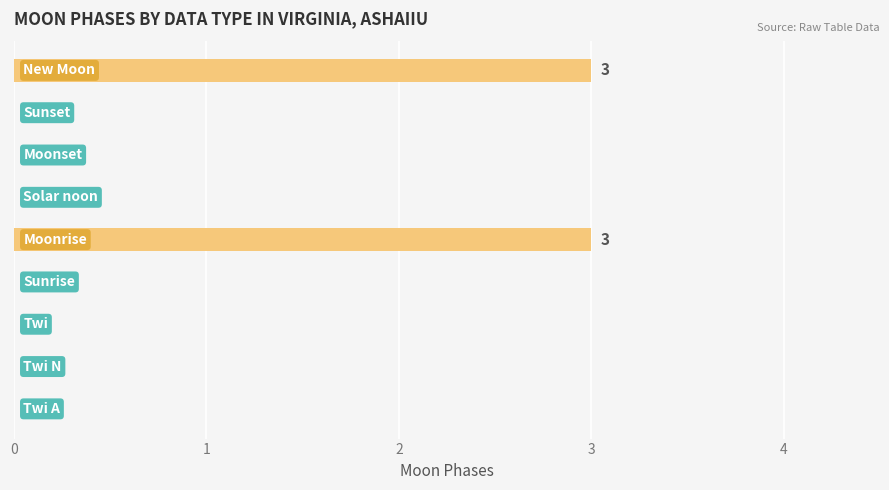

How many categories are shown in the chart?

9